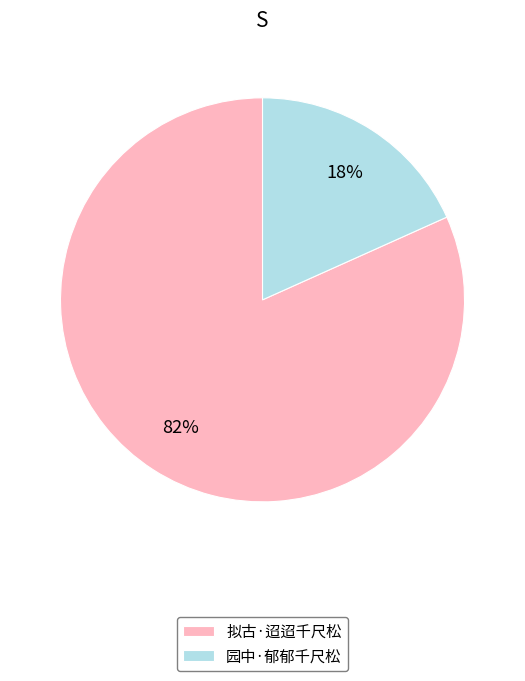

Is the sum of 园中·郁郁千尺松 and 拟古·迢迢千尺松 greater than half?

Yes